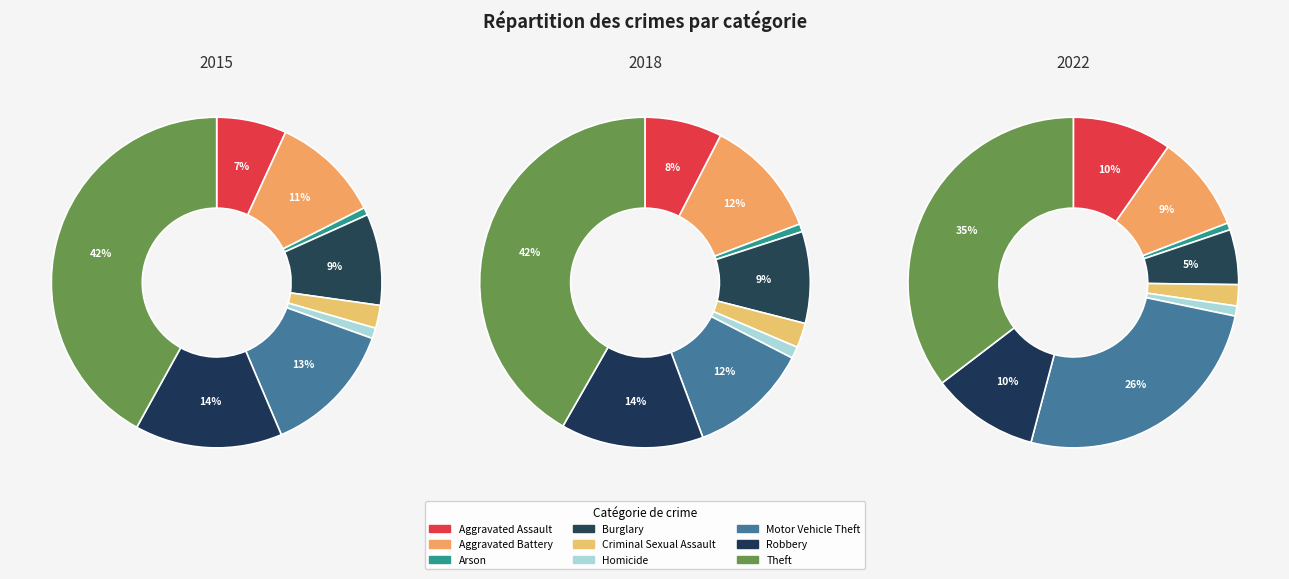

What percentage is NOT represented by Robbery?

85.6%